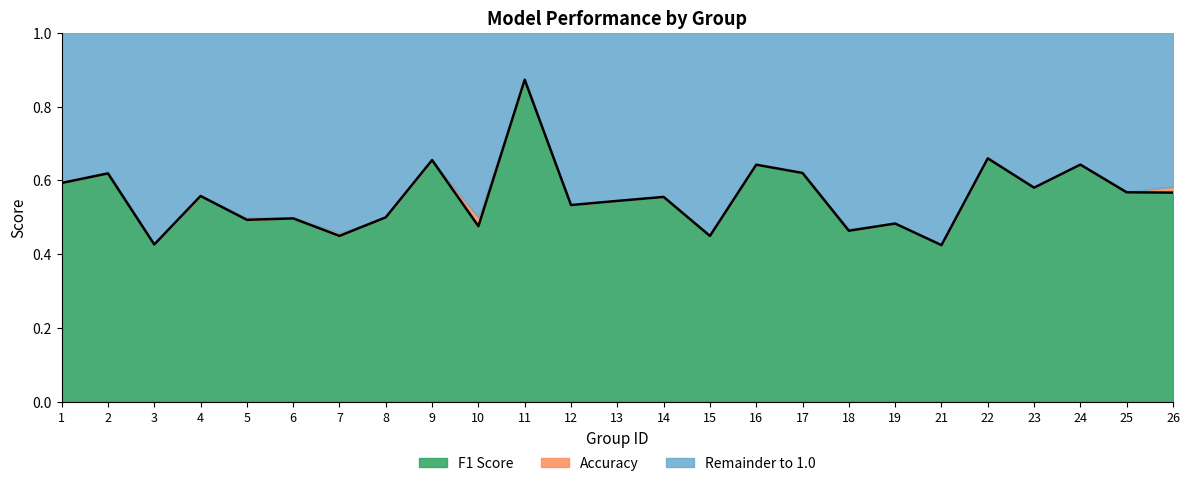

True or false: the data has more than 1 interior local peaks.

True